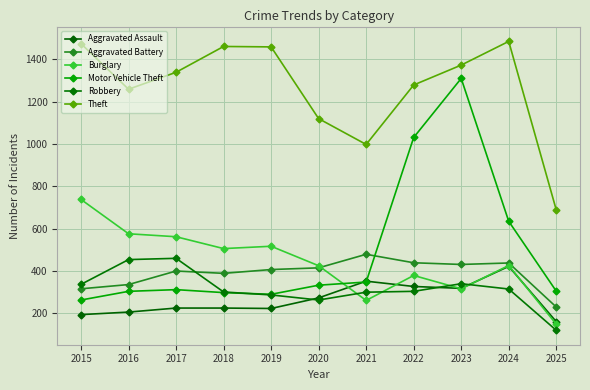

The value of Aggravated Battery at 2015 is 525. True or false?

False